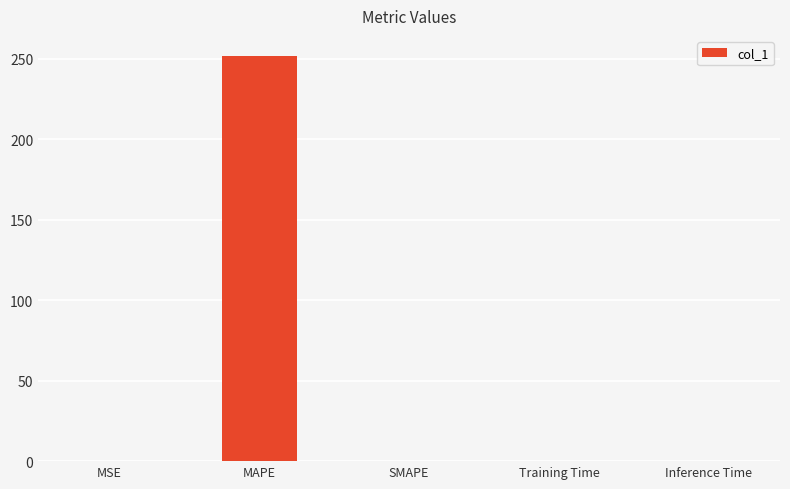

Count the number of categories in the chart.

5